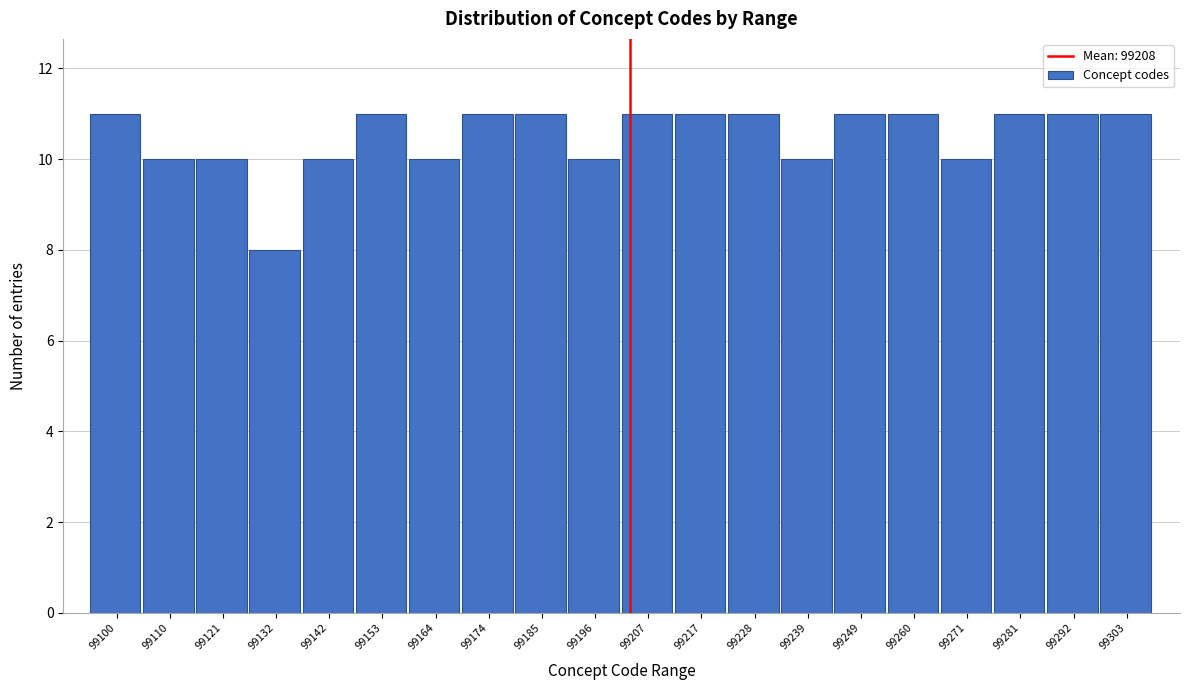

Reading left to right, what are all the values shown in this chart?

11	10	10	8	10	11	10	11	11	10	11	11	11	10	11	11	10	11	11	11